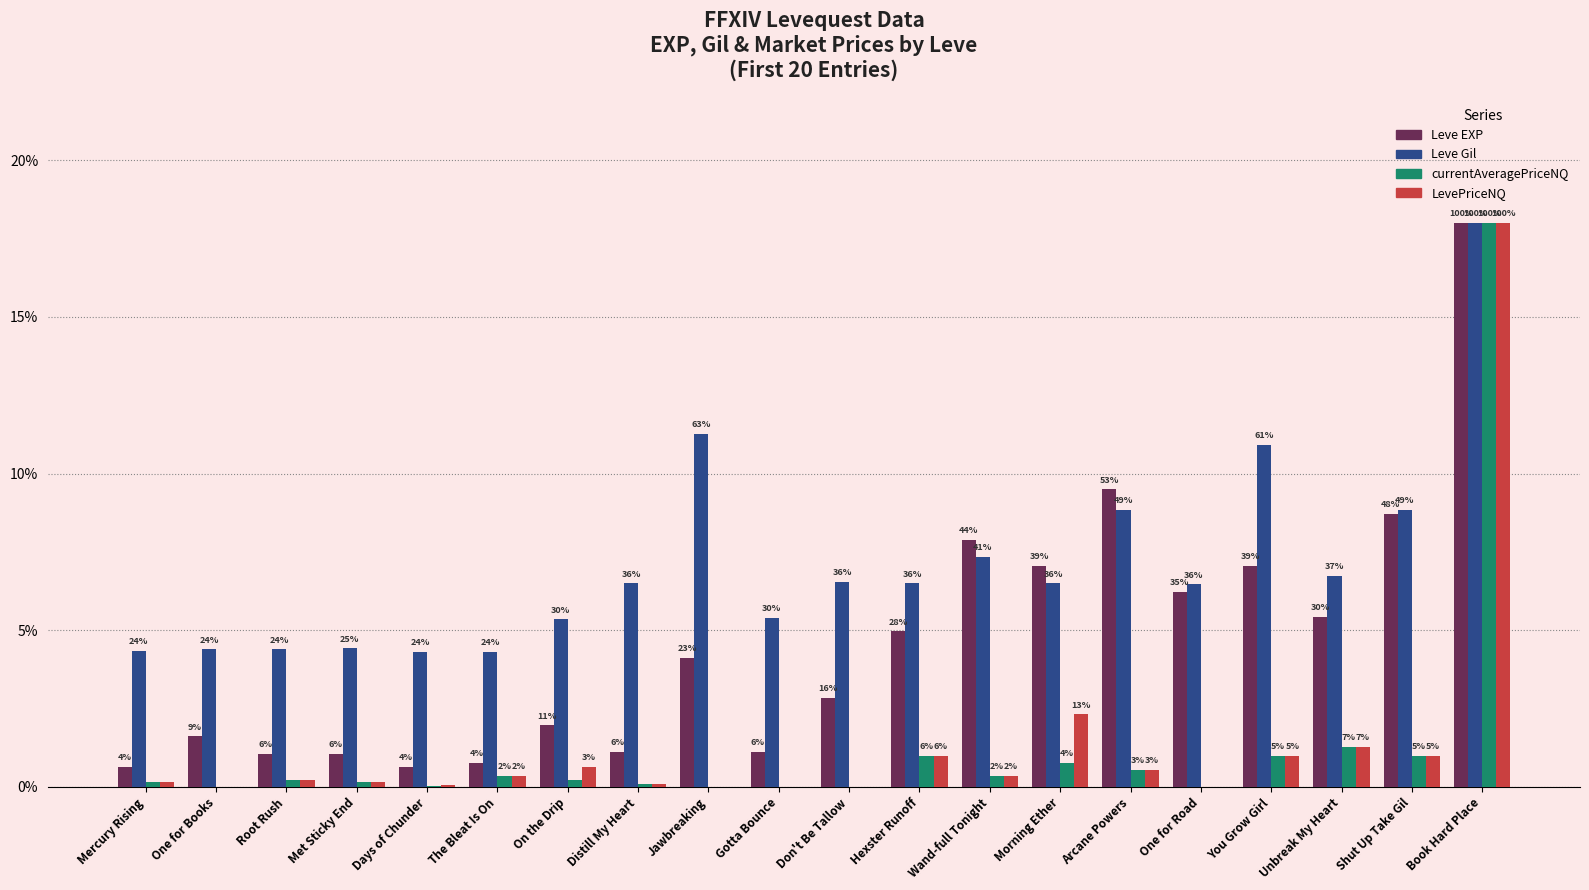

What are all the series names shown in the legend?

Leve EXP, Leve Gil, currentAveragePriceNQ, LevePriceNQ